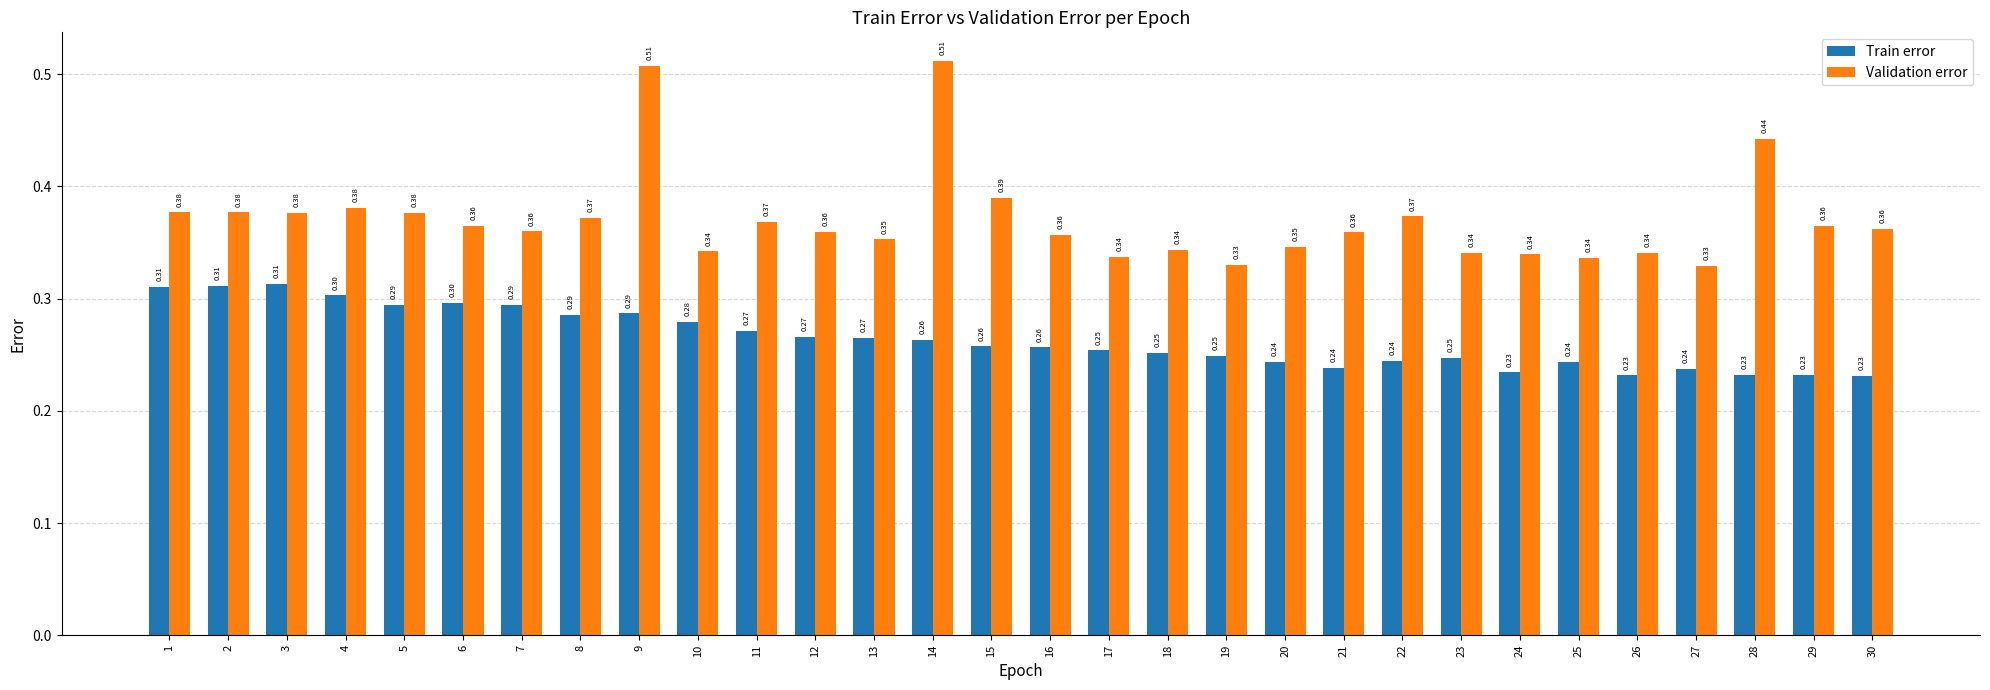

At which category is the sum across all series the highest?

9